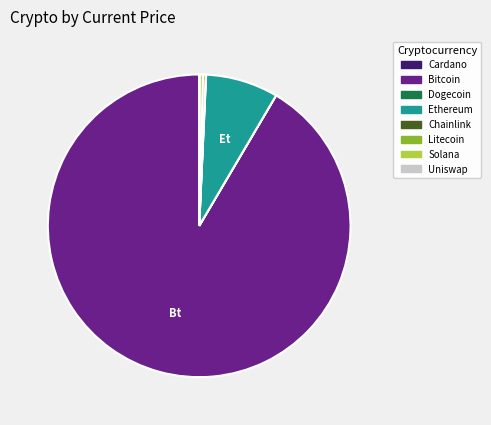

Is there a majority slice in this chart?

Yes